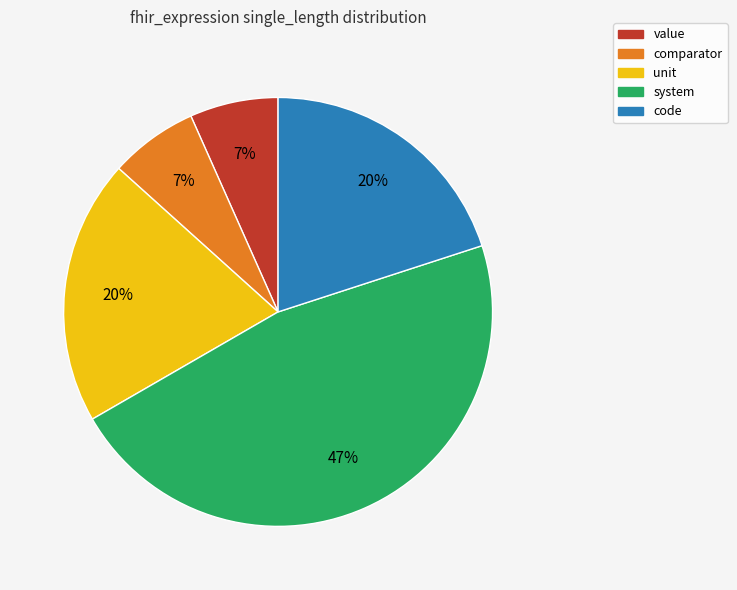

Does any single category account for the majority?

No